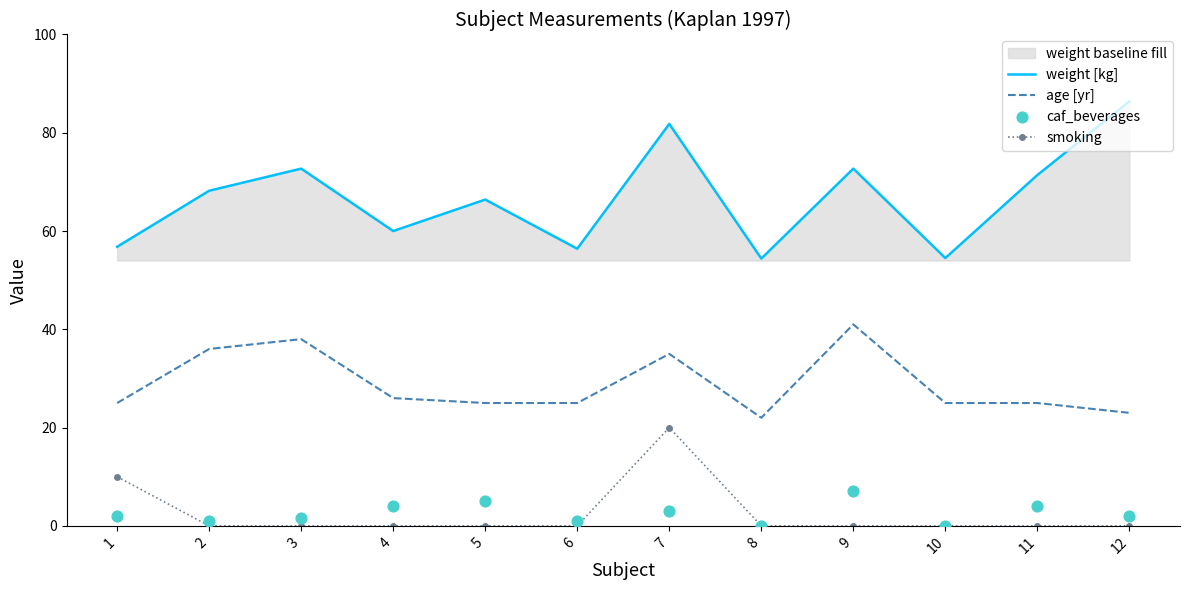

Is the value of smoking at 6 greater than the value of age [yr] at 9?

No